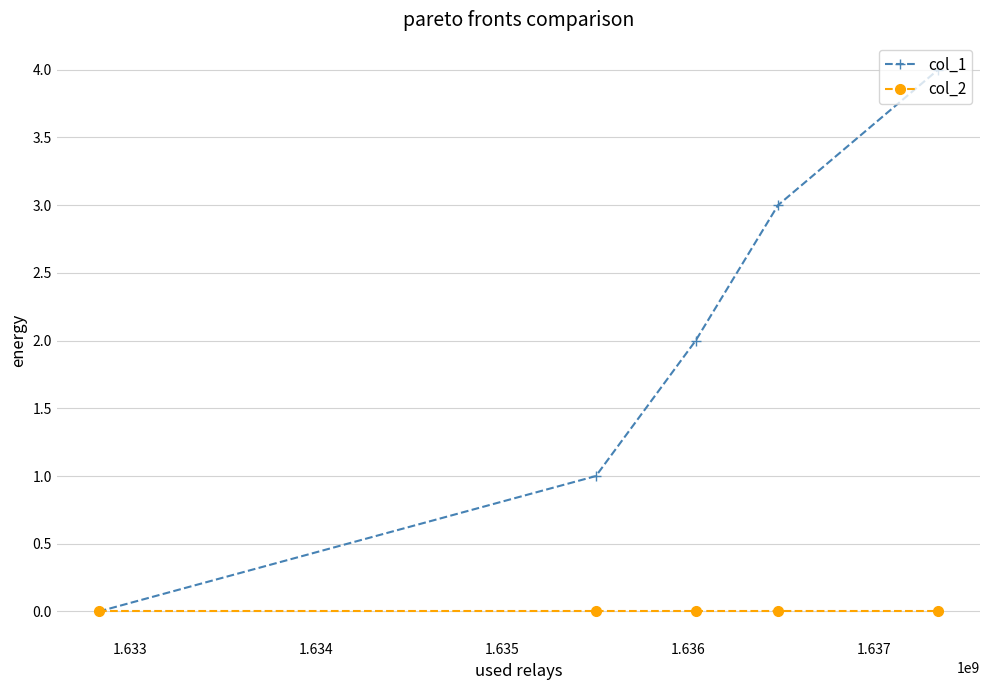

Which series has the widest spread of values?

col_1